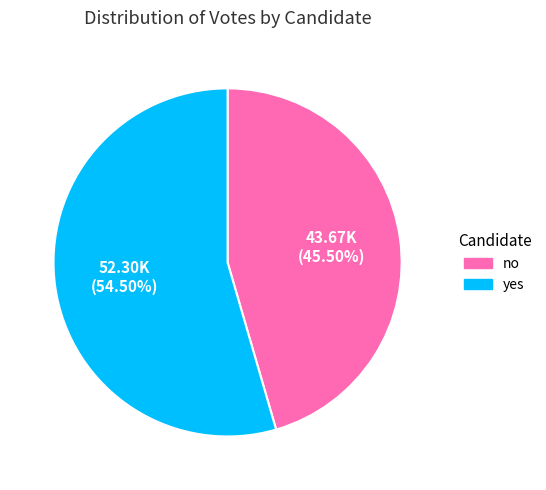

Rank the categories by value from lowest to highest.

no, yes